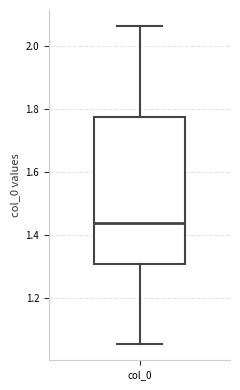

Transcribe this box plot: give where the median line is, the range the box spans, and where the two whiskers end, as read against the y-axis. The values are not printed on the chart, so give them approximately, as read against the axis.

median 1.44, box 1.30 to 1.78, whiskers 1.06 to 2.06